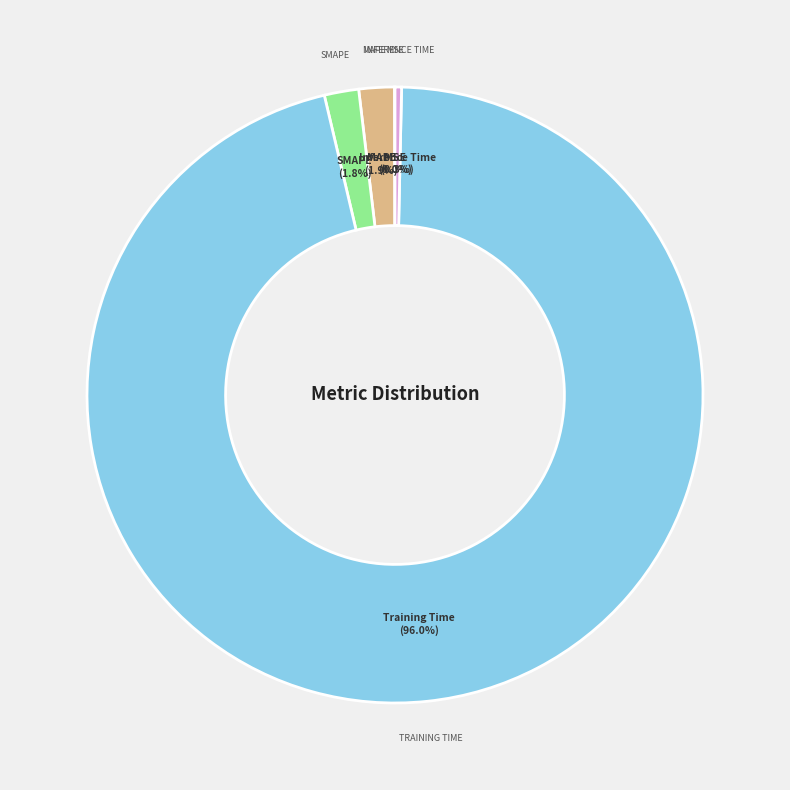

To the nearest percent, what is the average slice percentage?

20%